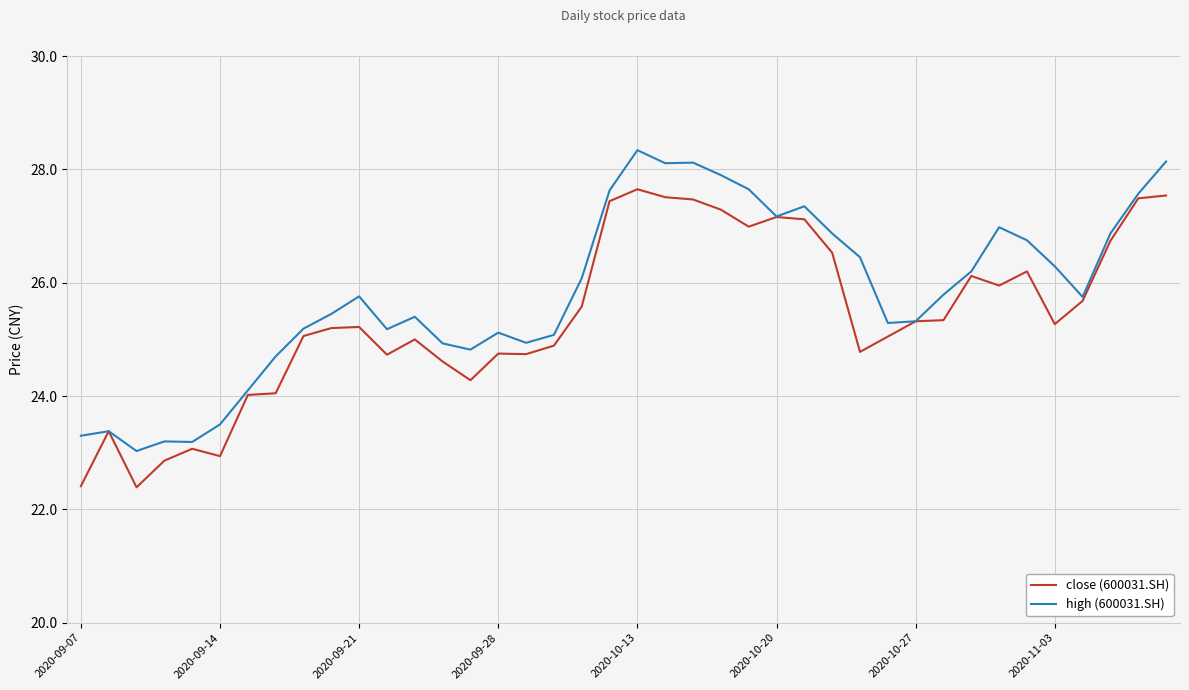

Which series has the largest total across all categories?

high (600031.SH)